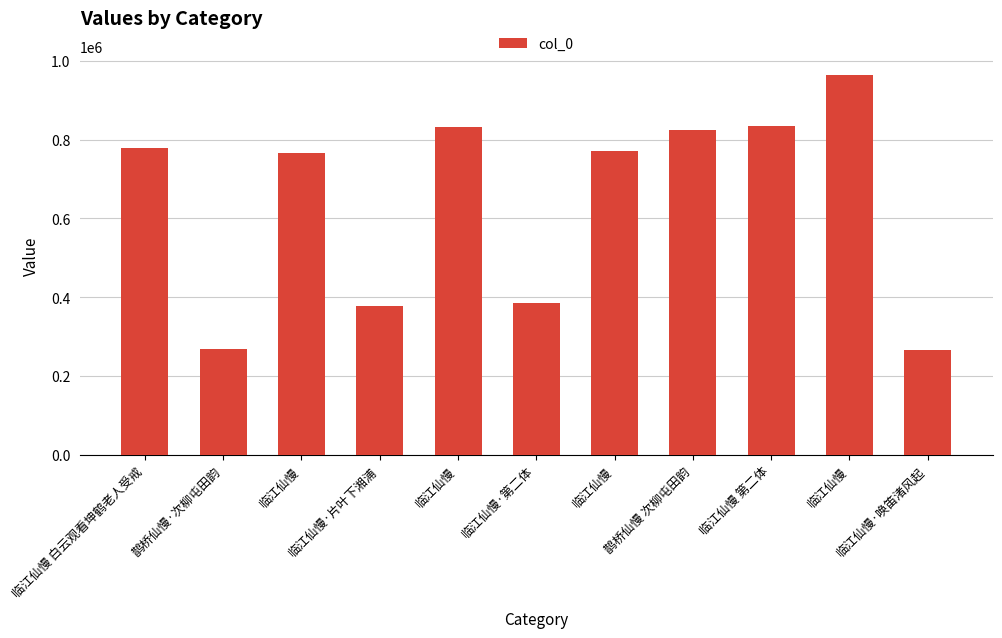

How many bars are there in total?

11